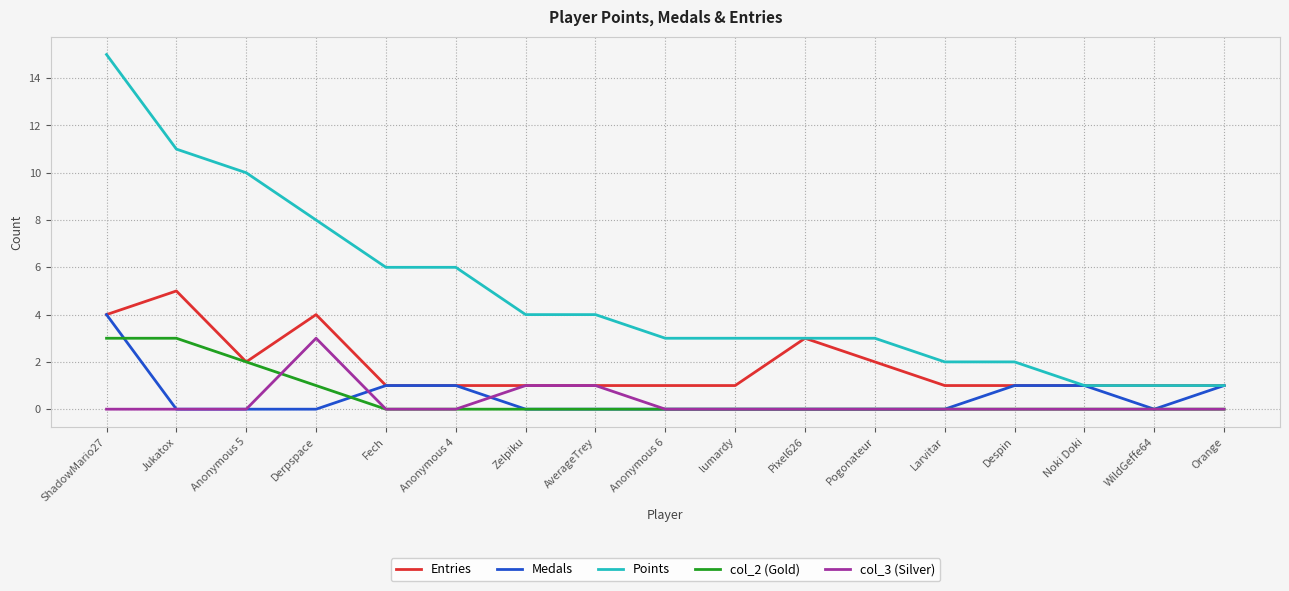

At which label does Points reach its peak?

ShadowMario27